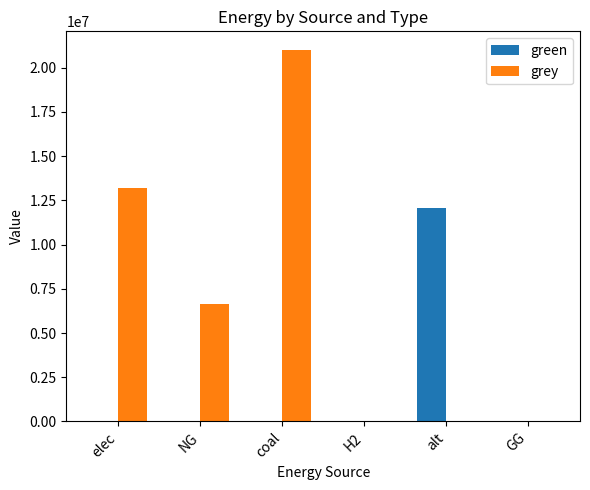

What are all the series names shown in the legend?

green, grey